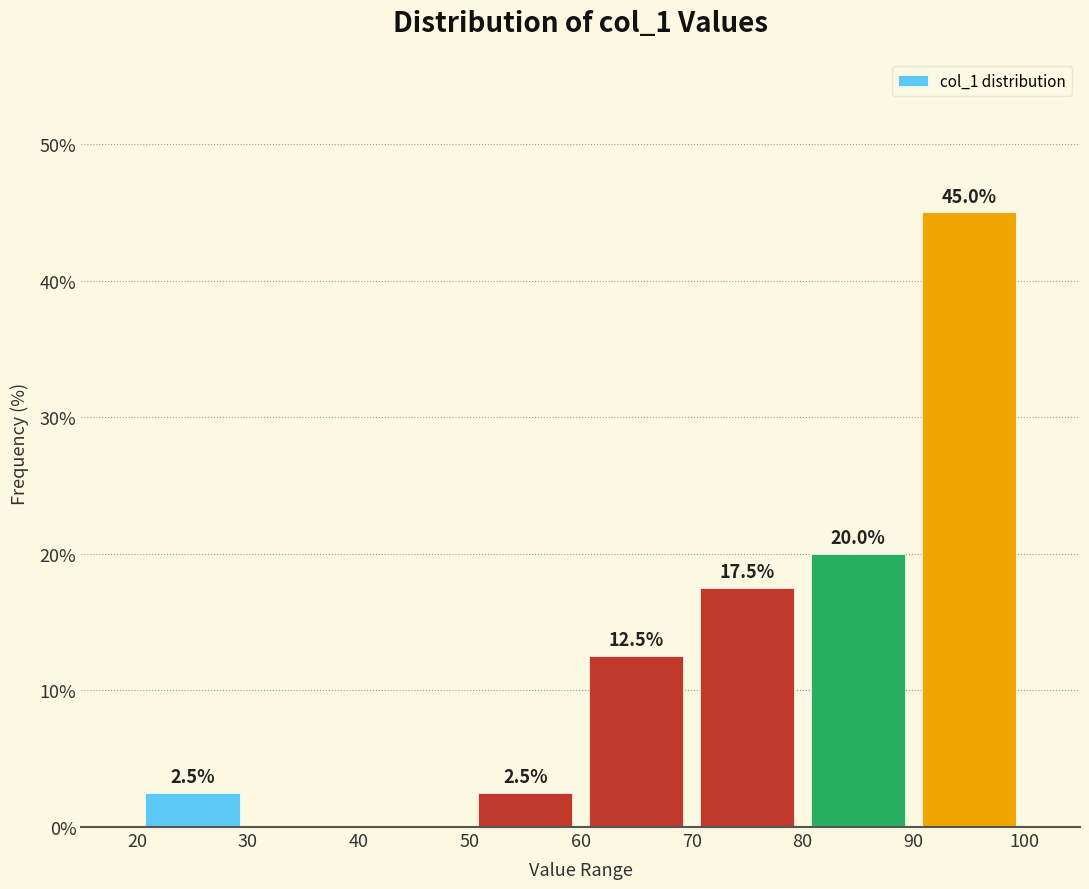

Over which range of the x-axis is the bar tallest?

90 to 100